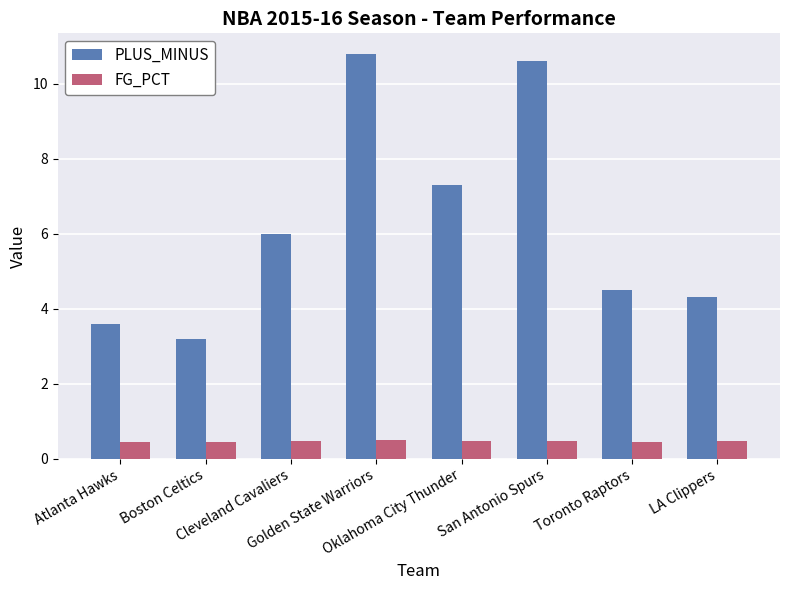

The value of FG_PCT at San Antonio Spurs is 0.5. True or false?

True